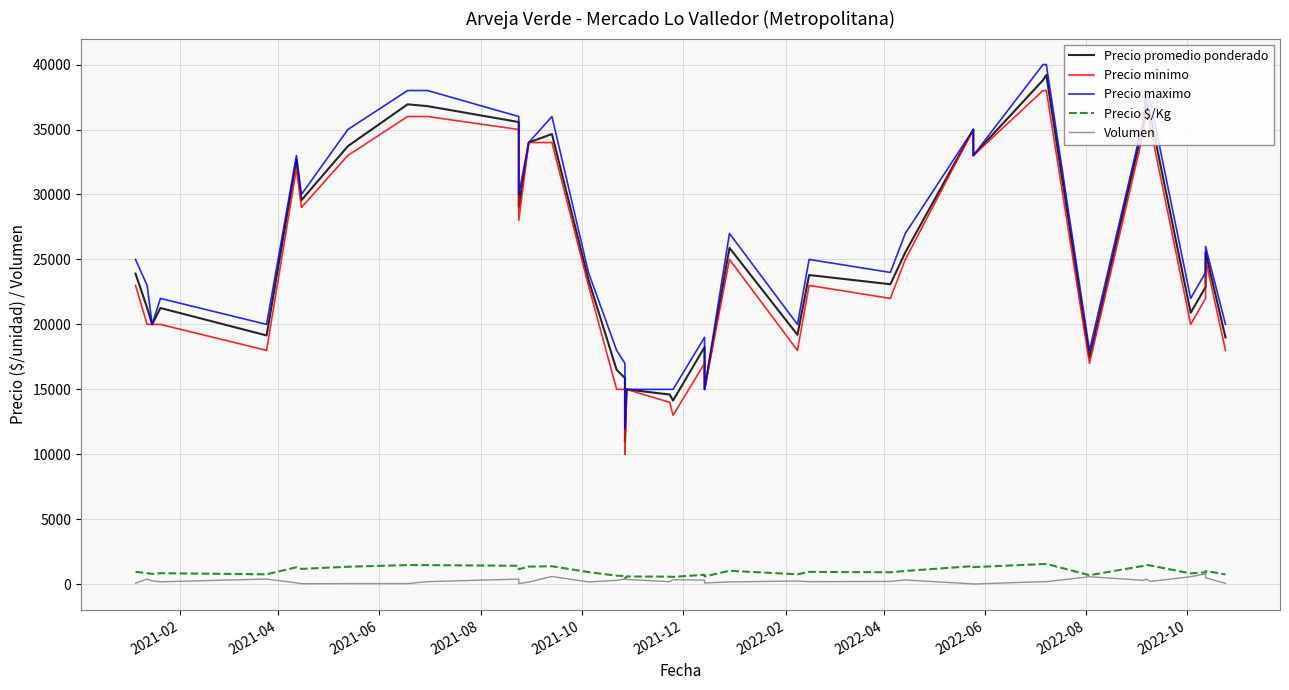

True or false: Precio maximo and Precio minimo intersect in this chart.

False